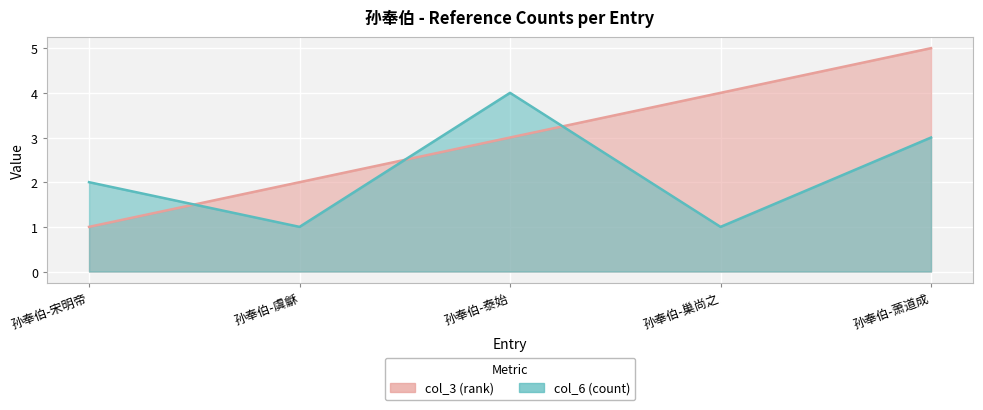

Which series has the largest range (max minus min)?

col_3 (rank) line